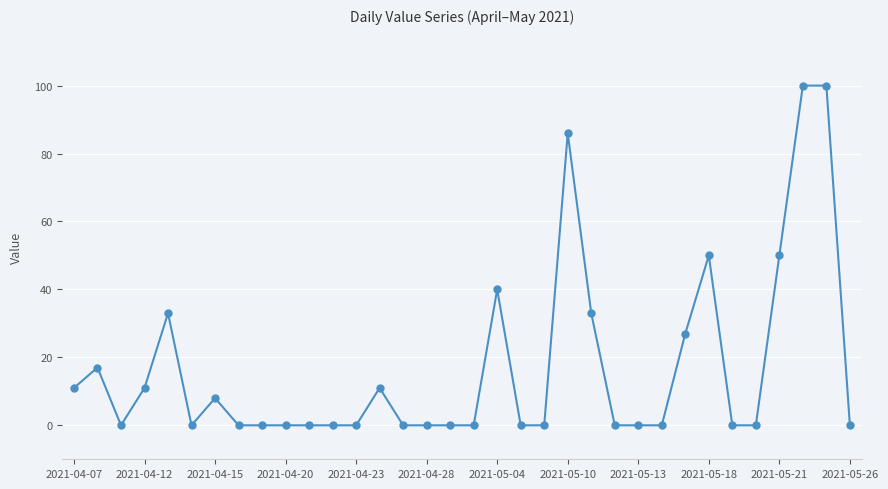

What is the average value?

17